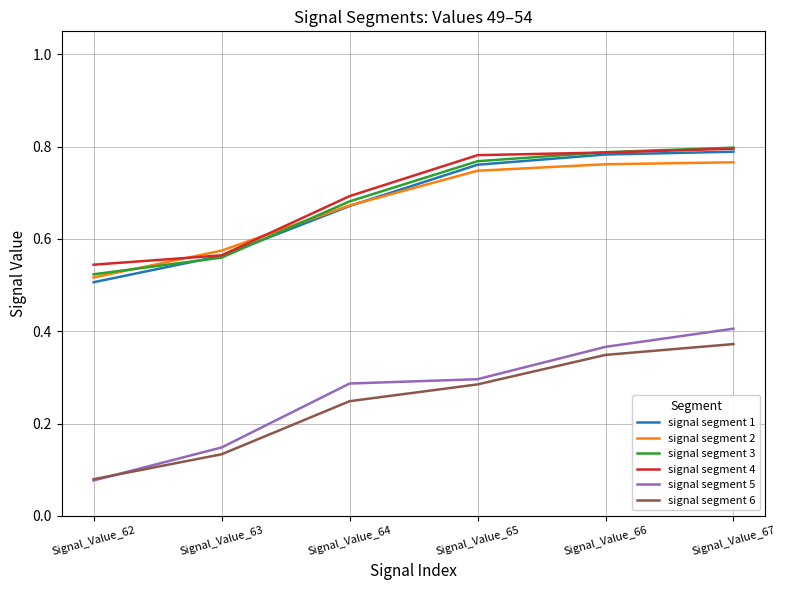

Where is signal segment 5 nearest to the value 0?

Signal_Value_62